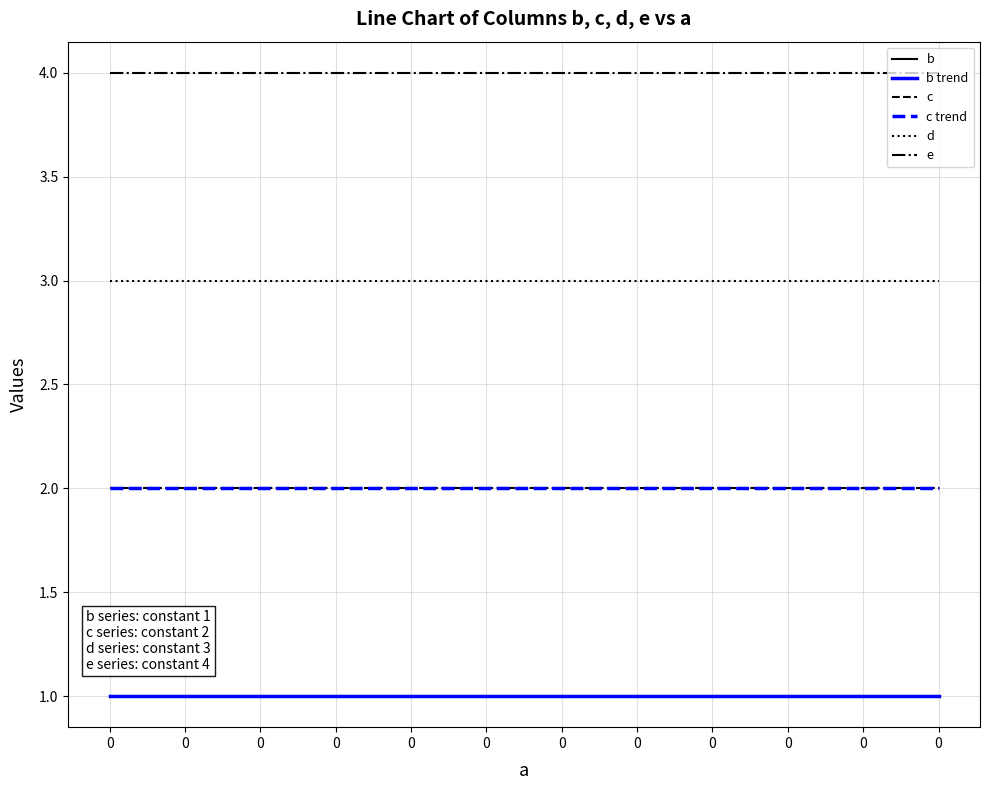

Does the chart display data point markers on the line(s)?

No